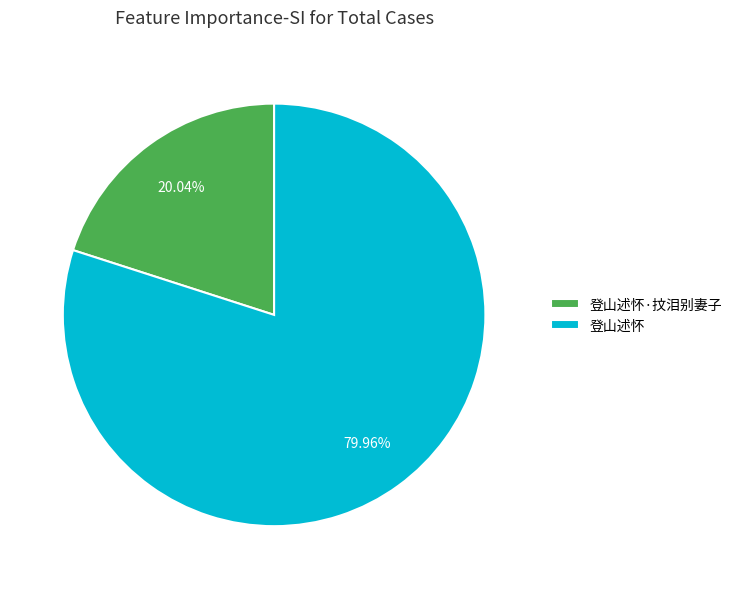

What is the ratio of the value at 登山述怀 to the value at 登山述怀·抆泪别妻子?

4.0